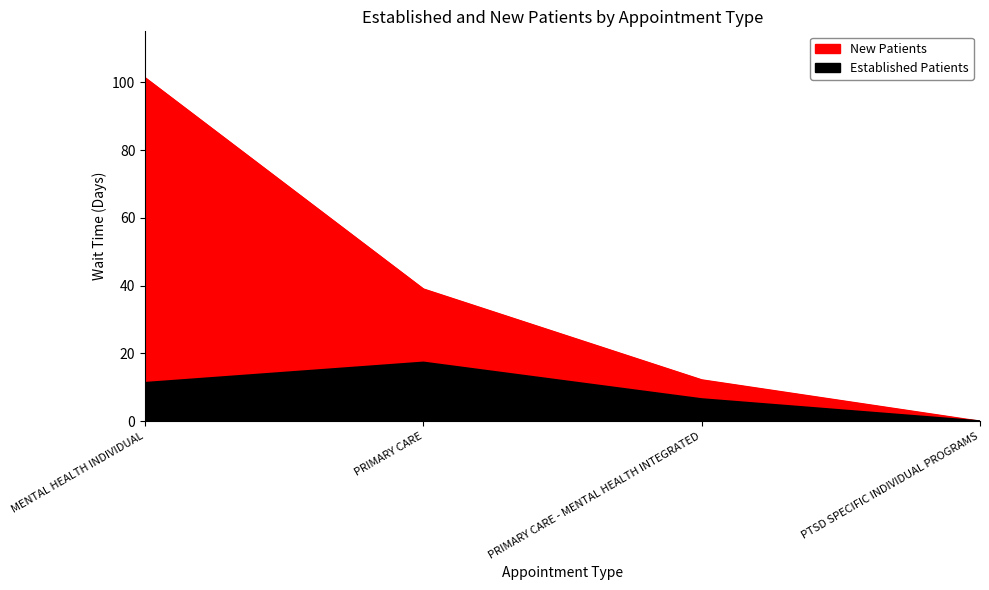

Reading left to right, extract all data points from this chart.

EstablishedPatients: MENTAL HEALTH INDIVIDUAL=11.3	PRIMARY CARE=17.3	PRIMARY CARE - MENTAL HEALTH INTEGRATED=6.5	PTSD SPECIFIC INDIVIDUAL PROGRAMS=0.0
NewPatients: MENTAL HEALTH INDIVIDUAL=101.3	PRIMARY CARE=39.0	PRIMARY CARE - MENTAL HEALTH INTEGRATED=12.2	PTSD SPECIFIC INDIVIDUAL PROGRAMS=0.0